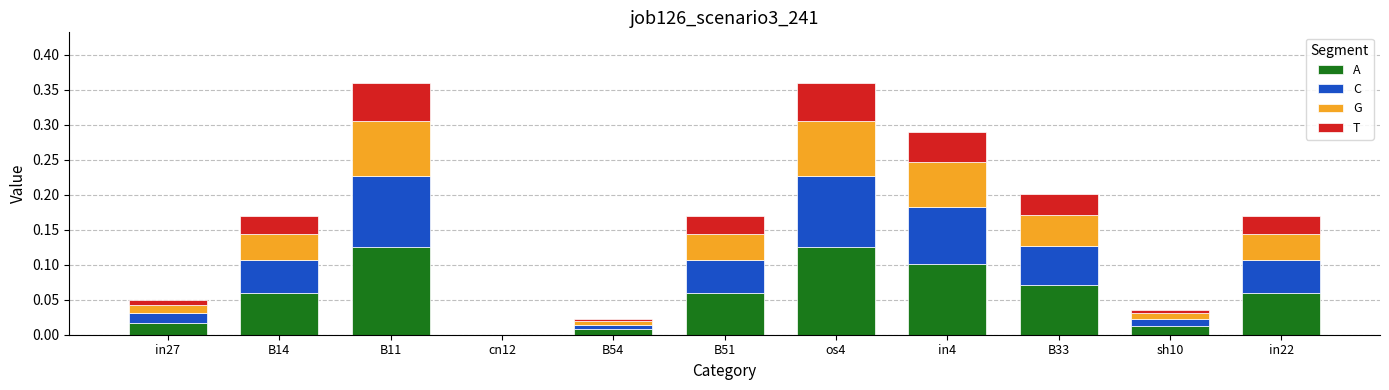

What is the total value across all series at in4?

0.3